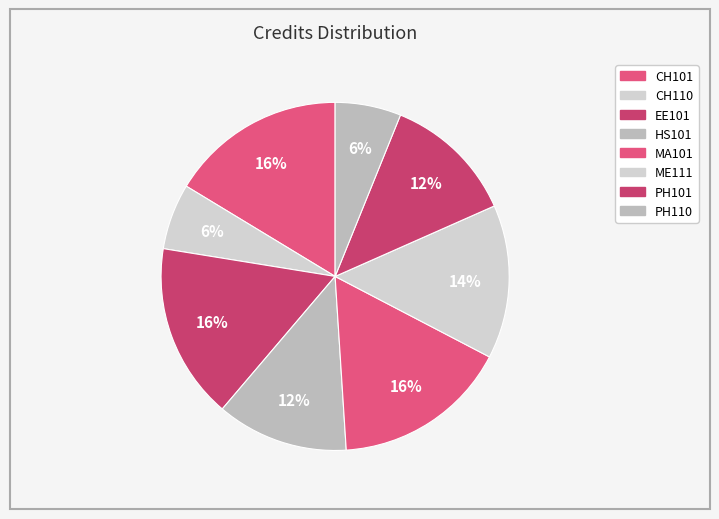

Does any single category account for the majority?

No